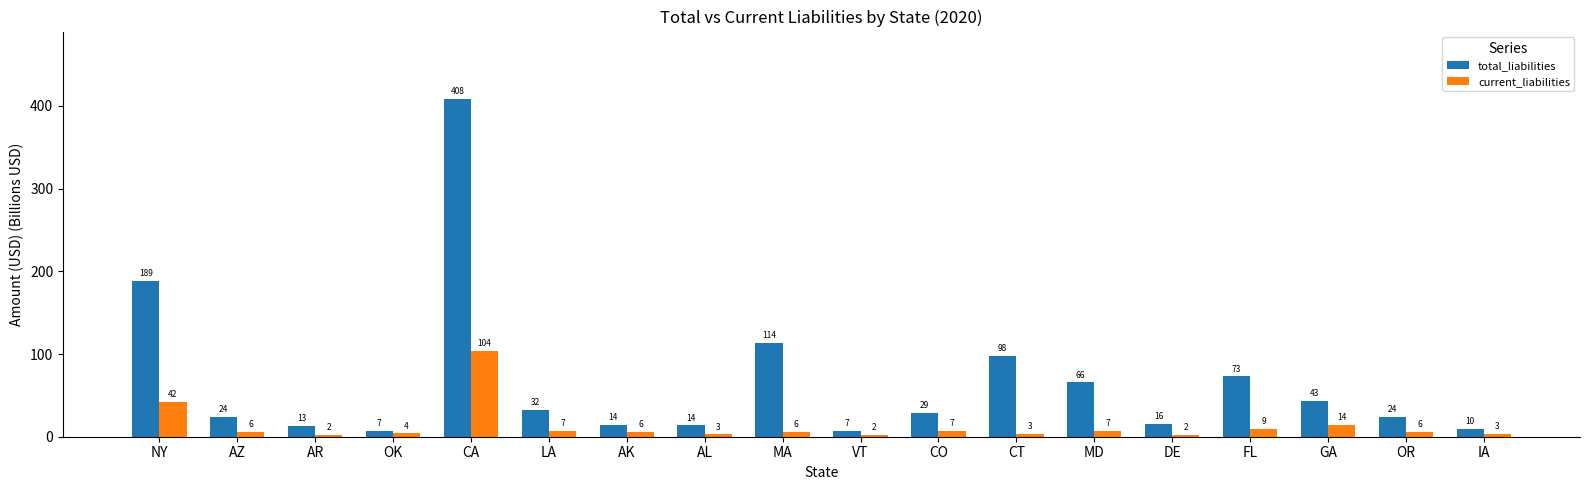

Is it true that current_liabilities equals 1.7 at IA?

False